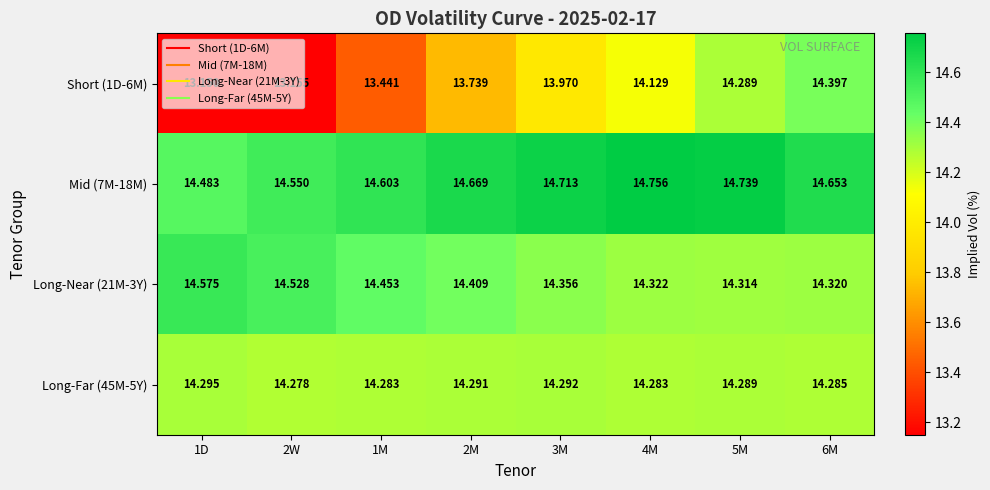

What is the total value across all series at 5M?

57.6